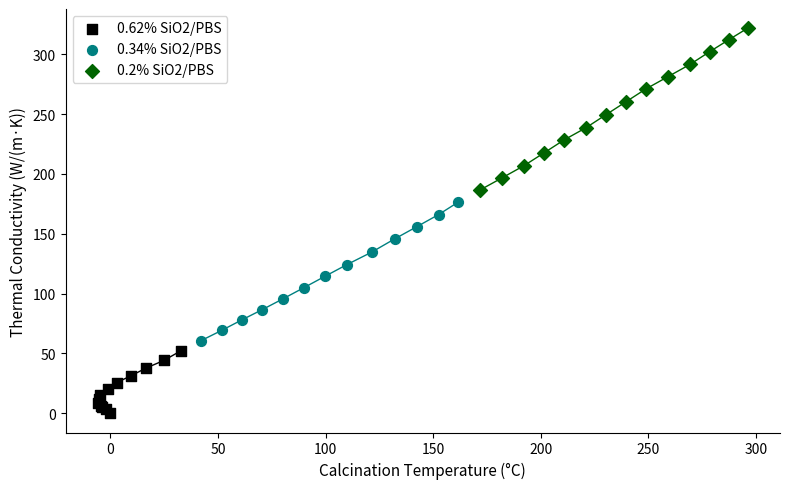

Which series contains the highest Y value?

0.2% SiO2/PBS